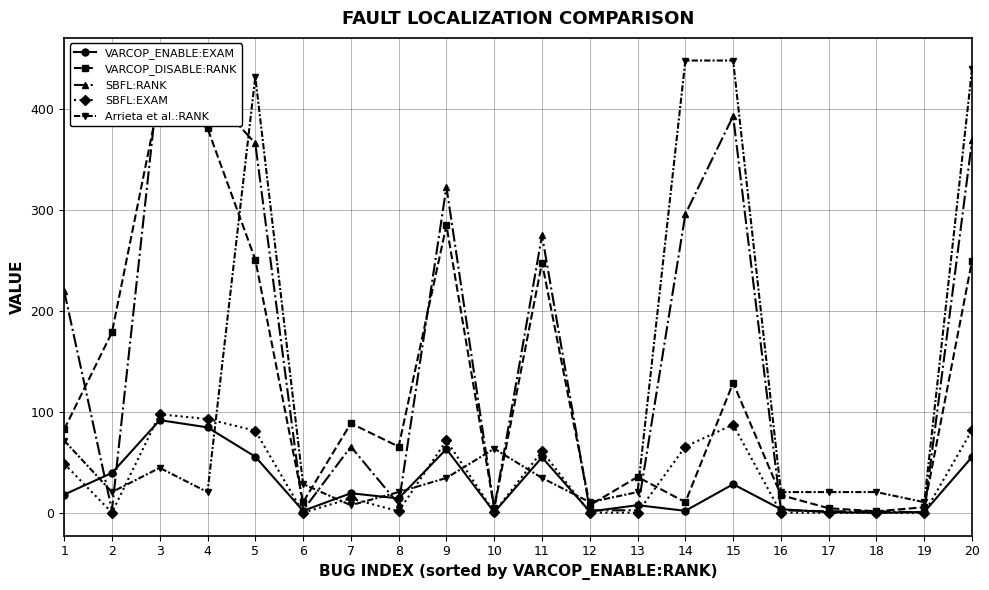

True or false: VARCOP_ENABLE:EXAM has a value of 1.7 at 13.

False